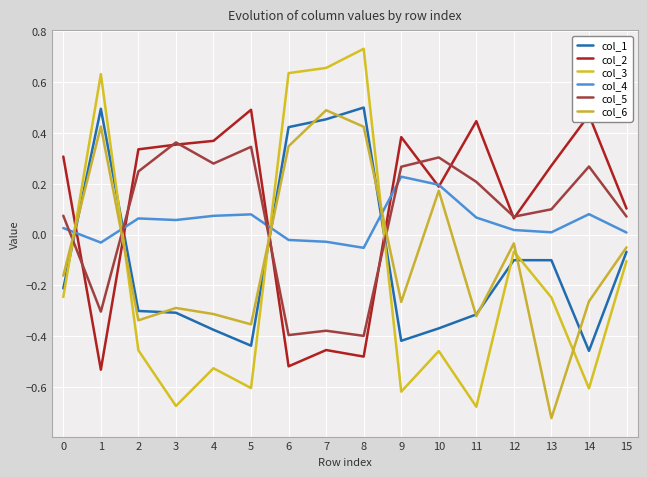

True or false: col_2 and col_5 intersect in this chart.

True